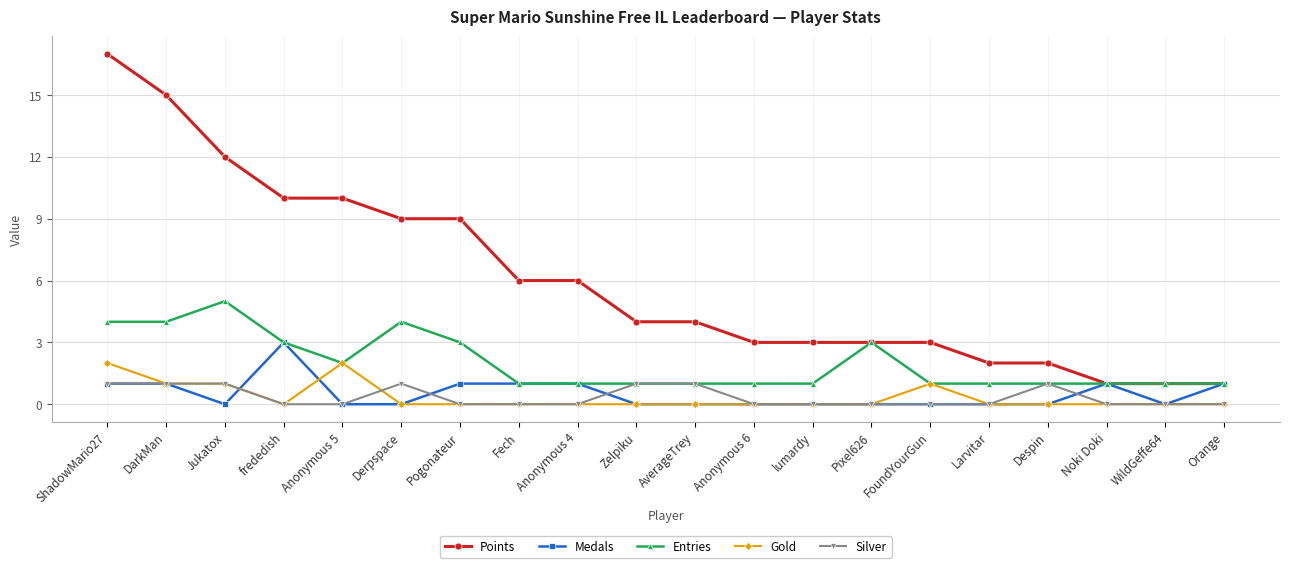

What is the label of the 8th point from the right?

lumardy